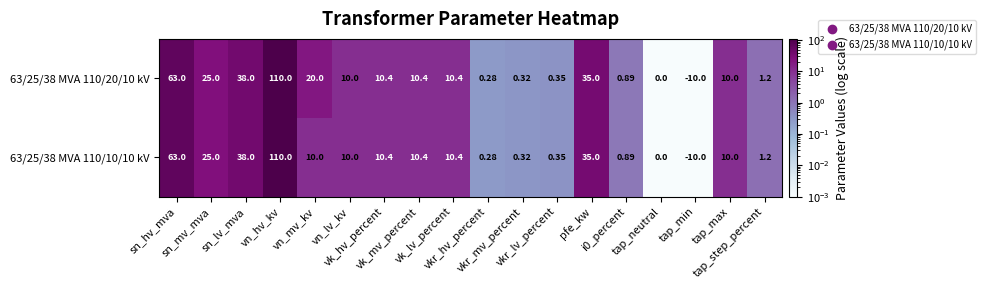

Rank the series by their average value, from lowest to highest.

63/25/38 MVA 110/10/10 kV, 63/25/38 MVA 110/20/10 kV